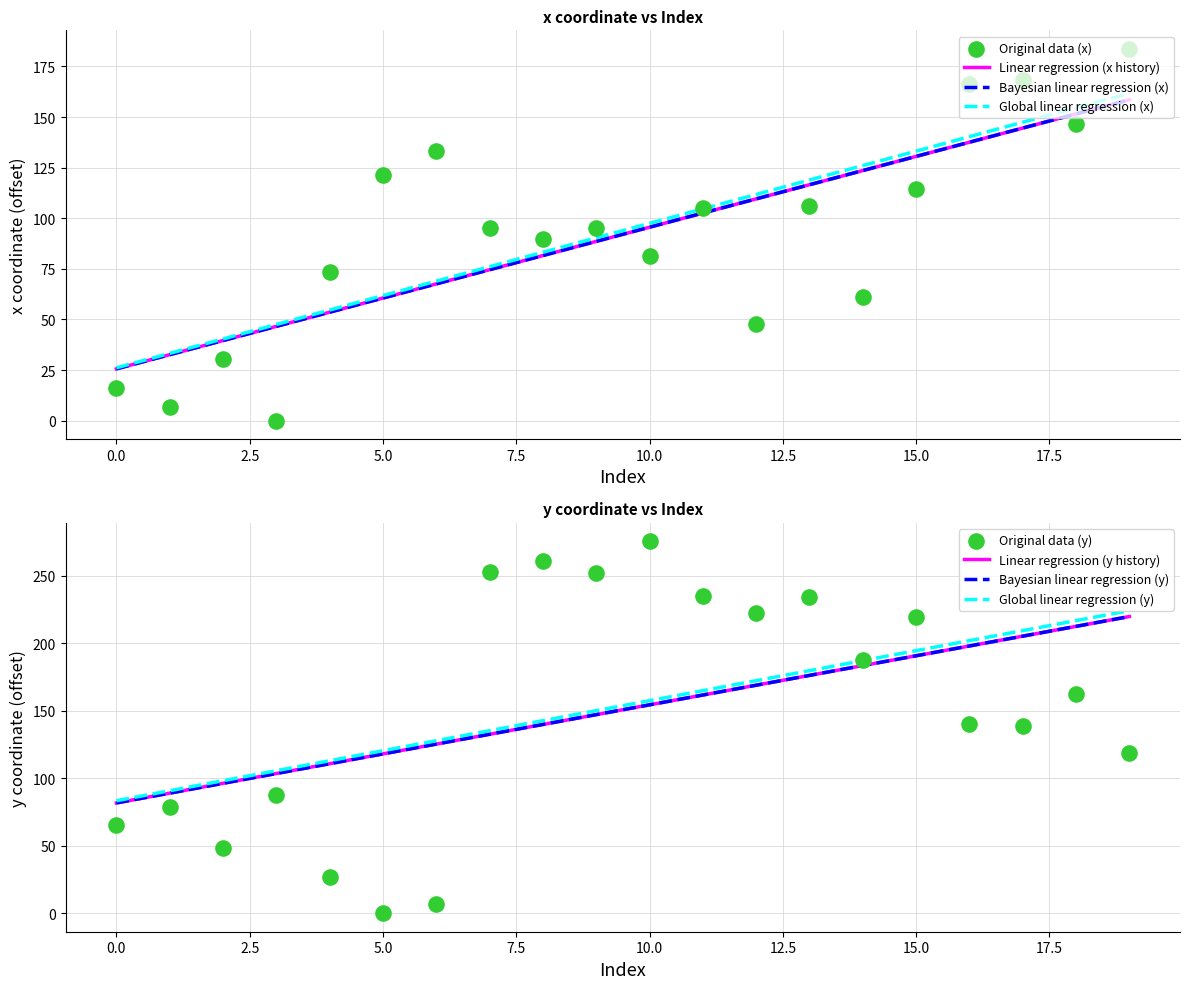

Which series reaches the minimum Y coordinate?

x